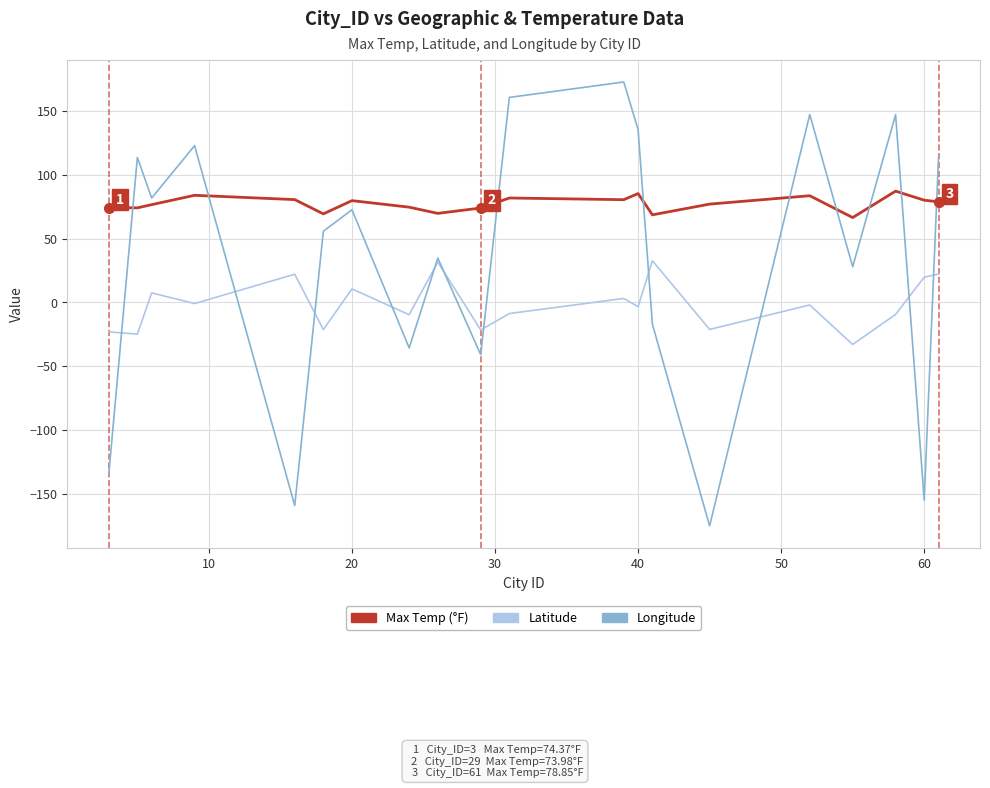

What is the smallest value displayed?

-175.2